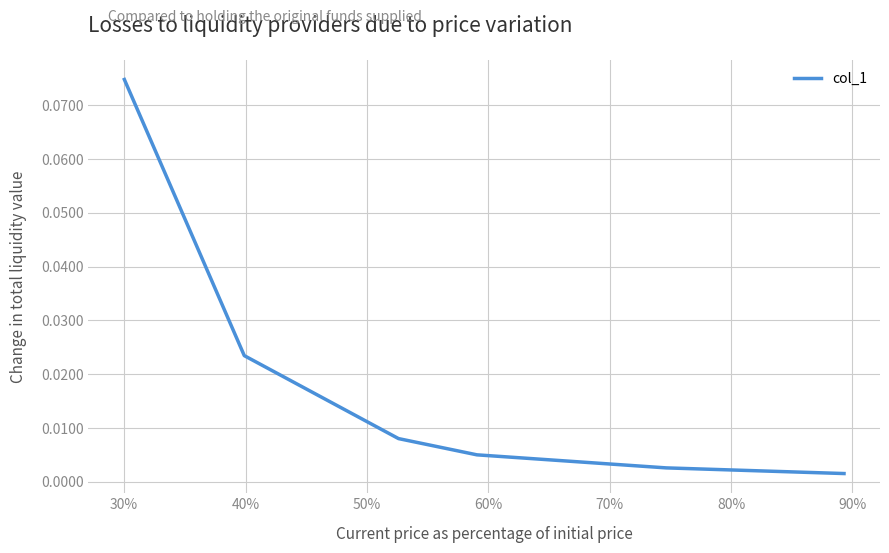

Is this an area chart (filled region under the line)?

No